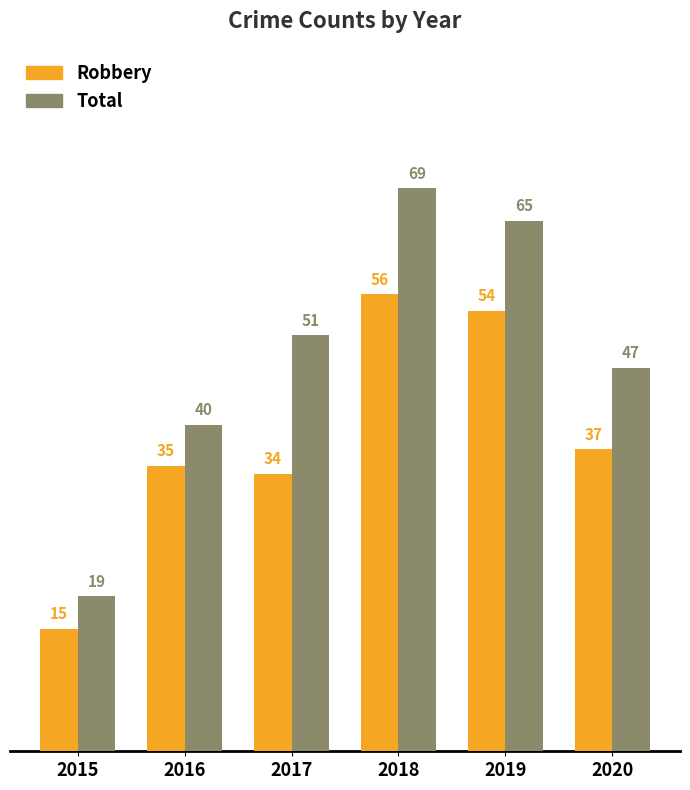

What is the spread (max minus min) of values at 2018?

13